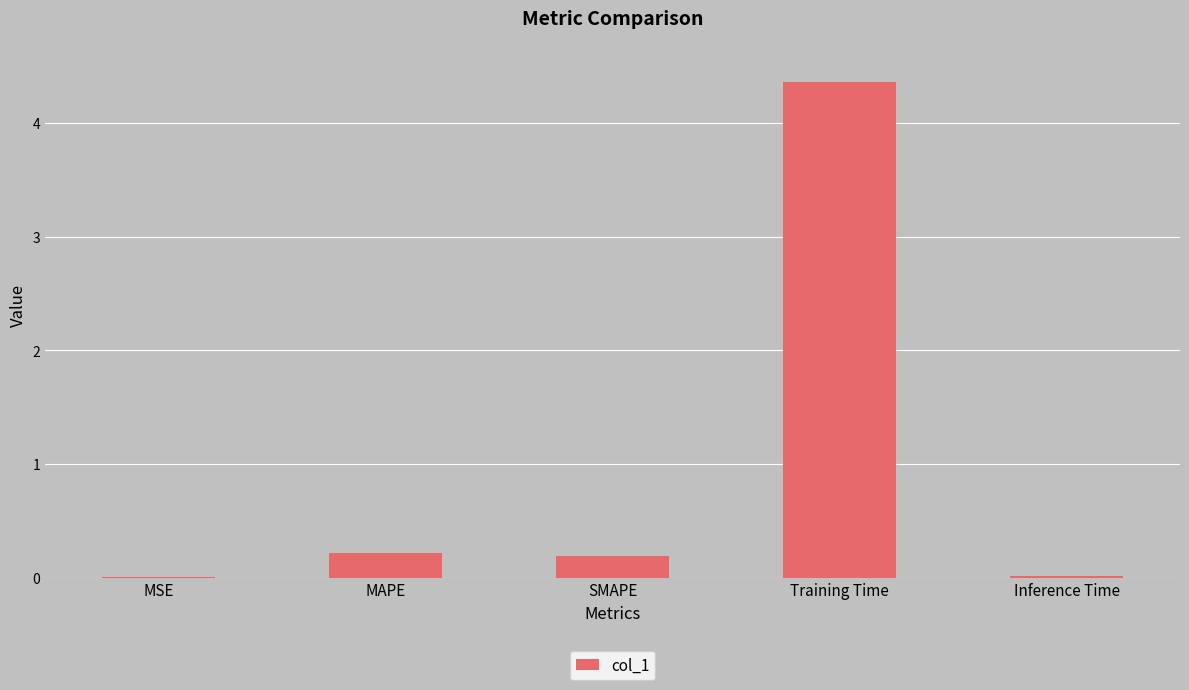

What is the maximum value shown in the chart?

4.4